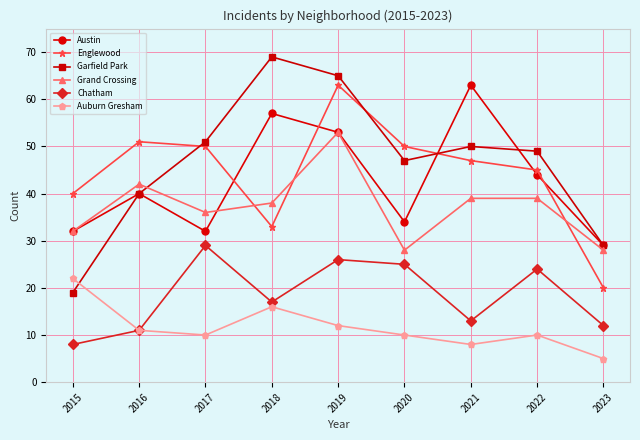

Reading left to right, extract all data points from this chart.

Austin: 32	40	32	57	53	34	63	44	29
Englewood: 40	51	50	33	63	50	47	45	20
Garfield Park: 19	40	51	69	65	47	50	49	29
Grand Crossing: 32	42	36	38	53	28	39	39	28
Chatham: 8	11	29	17	26	25	13	24	12
Auburn Gresham: 22	11	10	16	12	10	8	10	5